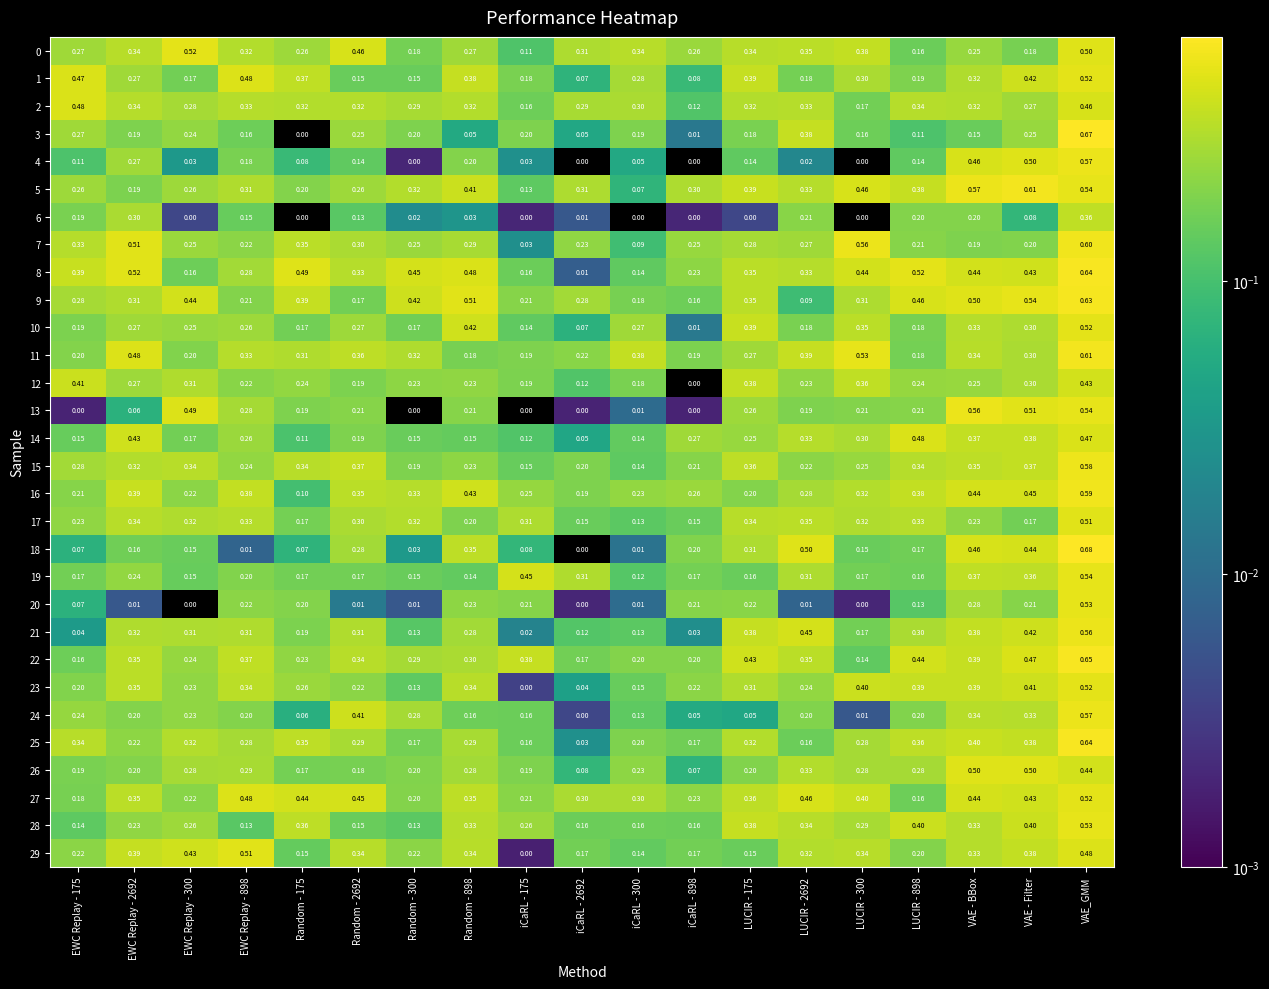

Which label corresponds to the largest value in the chart?

VAE_GMM